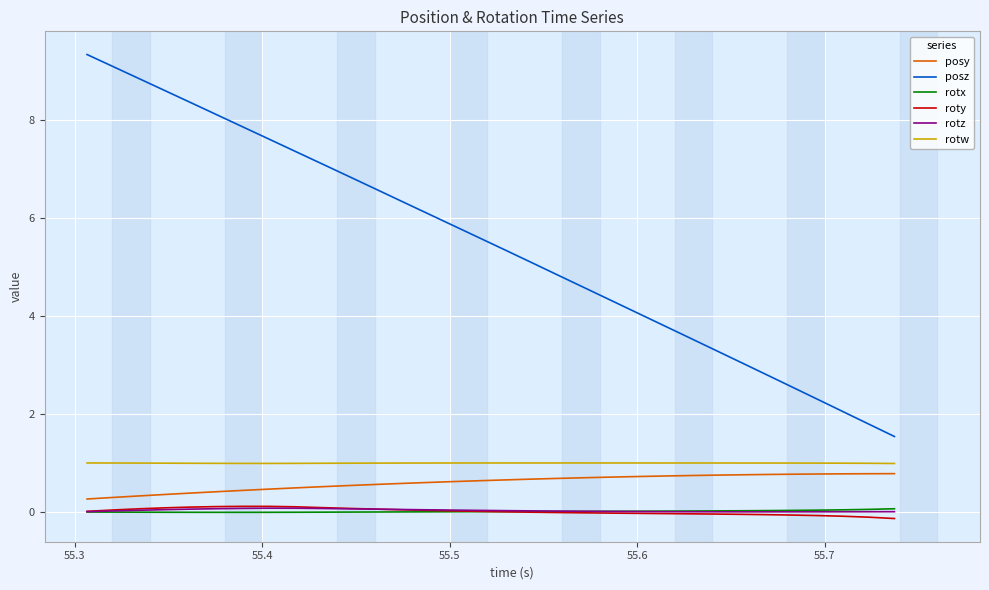

True or false: rotz and posy intersect in this chart.

False